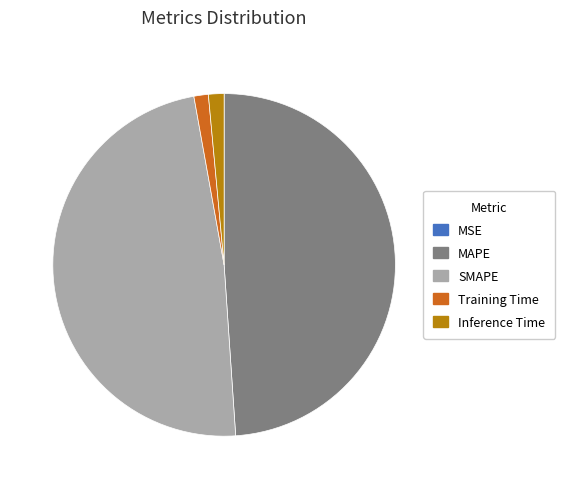

True or false: Training Time accounts for 8% of the total.

False